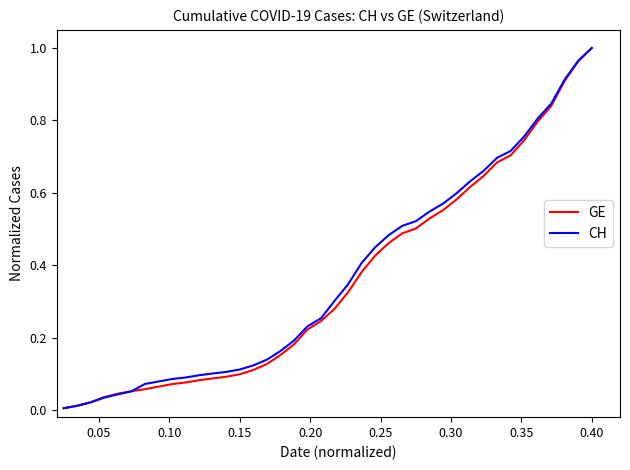

Which series has the largest total across all categories?

CH